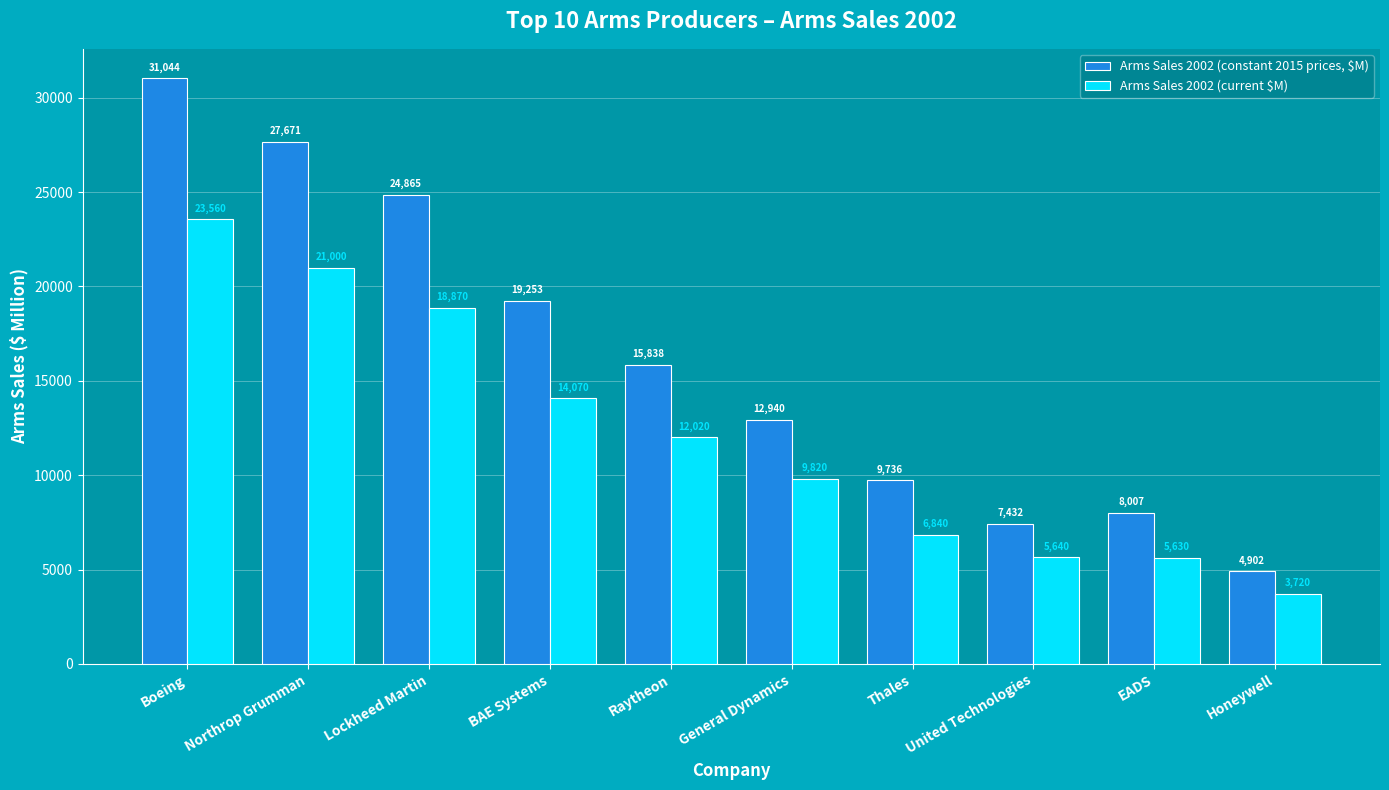

Which series has the largest total across all categories?

Arms Sales 2002 (constant 2015 prices, $M)